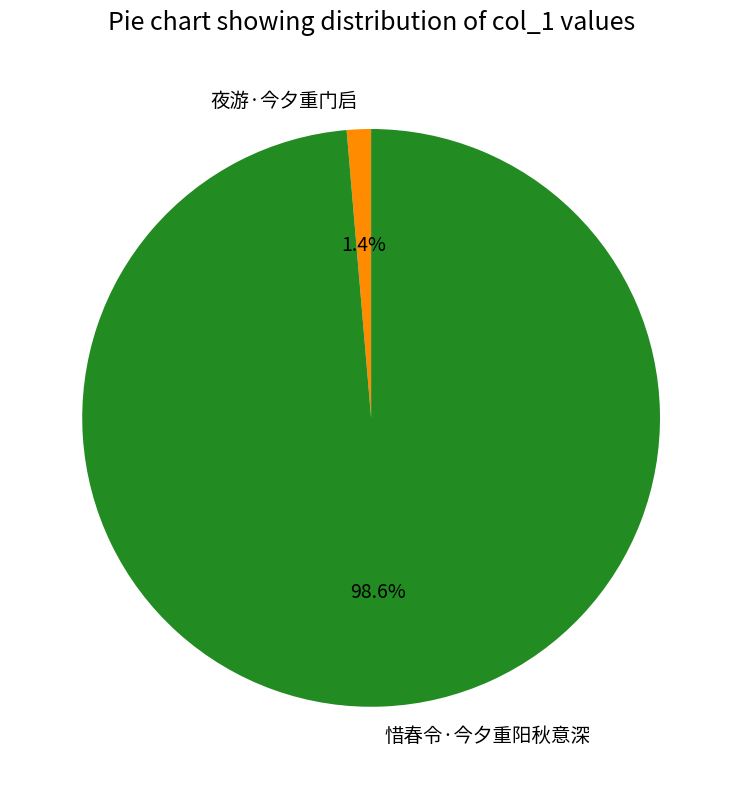

The 夜游·今夕重门启 slice represents 1% of the pie. True or false?

True